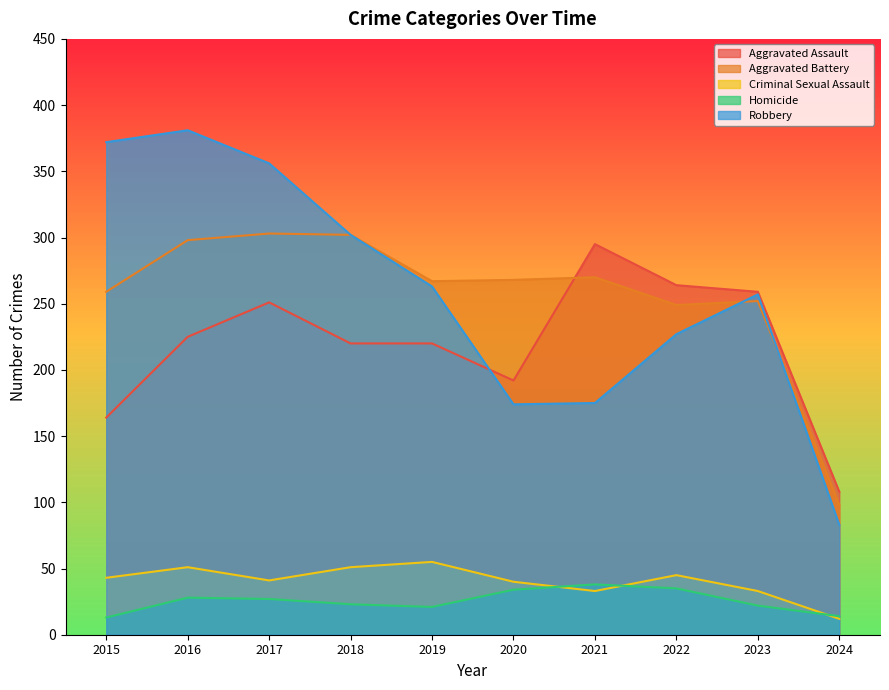

What is the lowest value of the Aggravated Battery series?

98